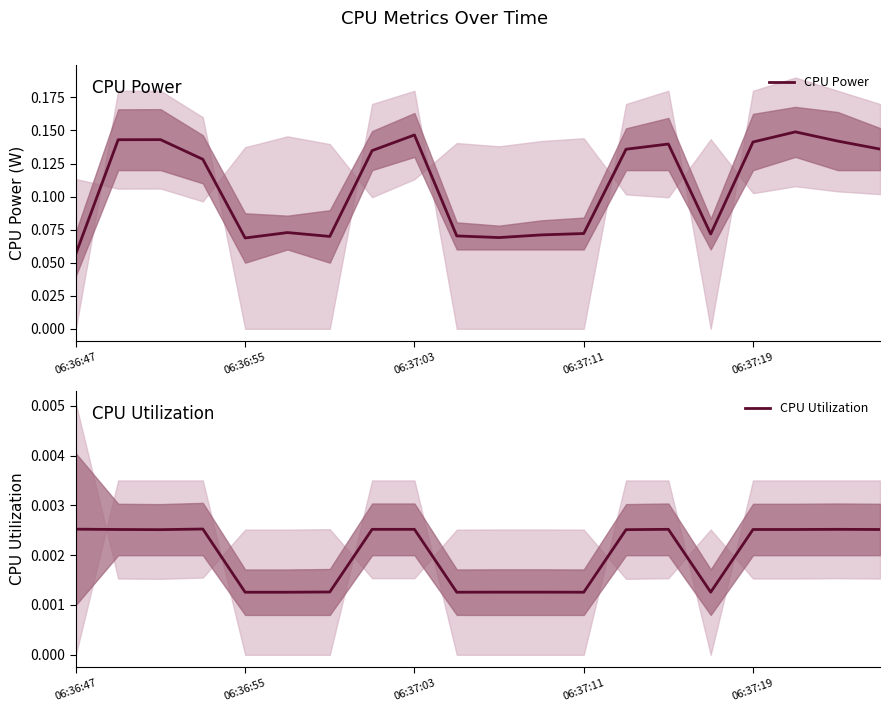

At how many categories does at least one series exceed 0?

20